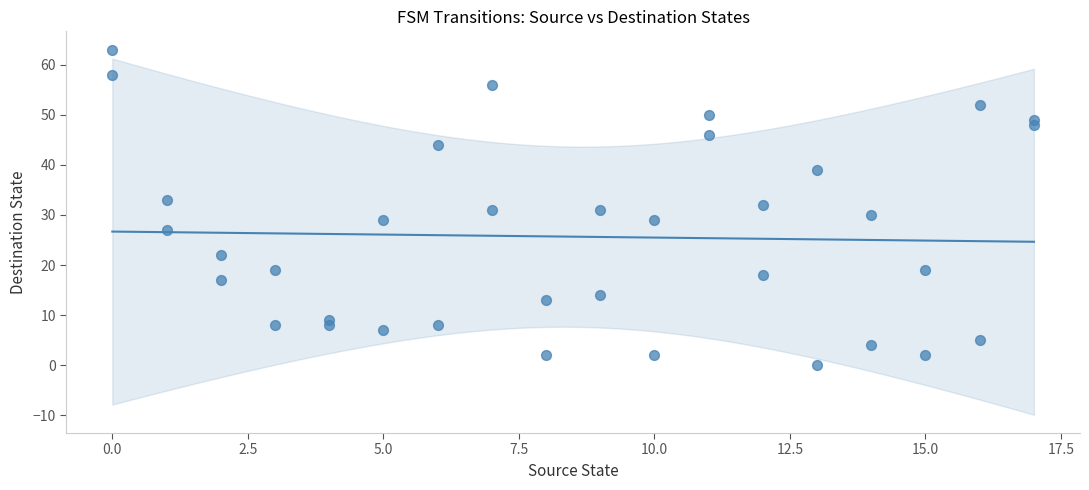

What is the range of X values (max minus min)?

17